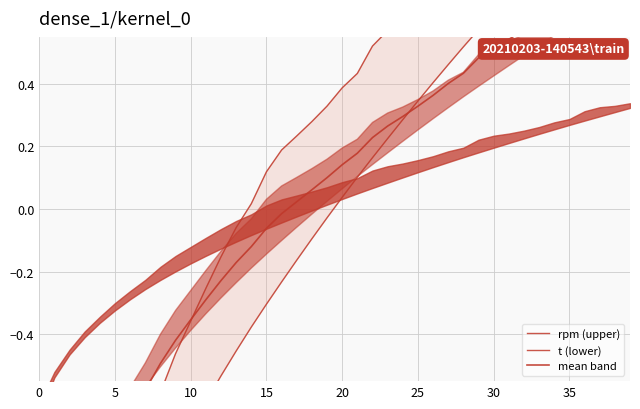

True or false: mean band has a value of -1.7 at 5.

False